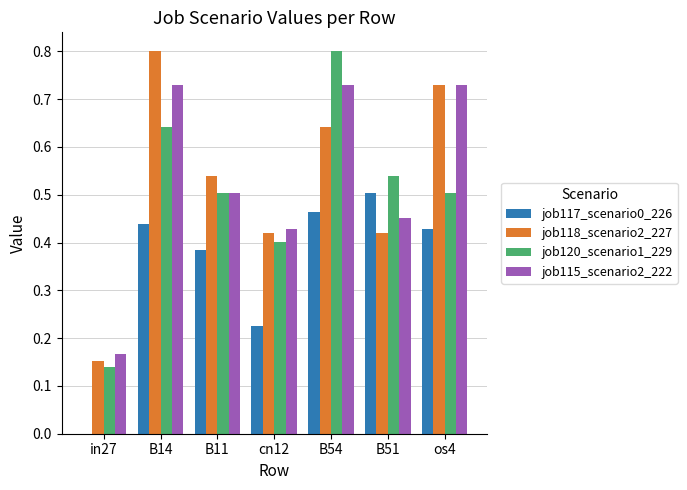

Is it true that job118_scenario2_227 equals 0.5 at B11?

True